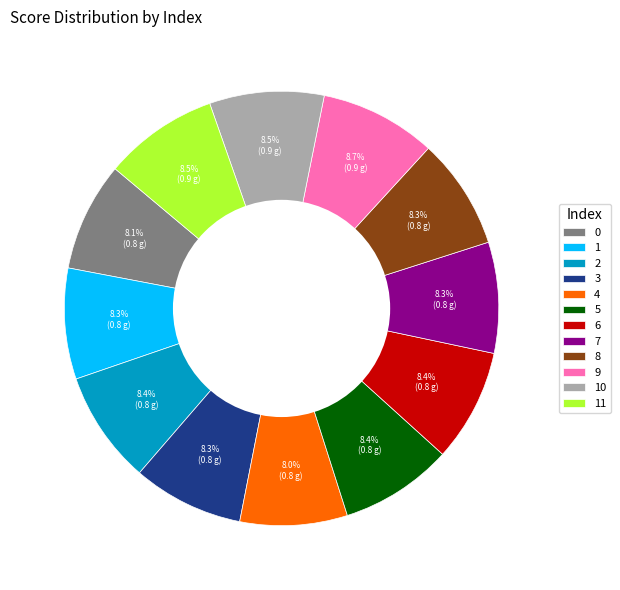

How many segments does this pie chart have?

12